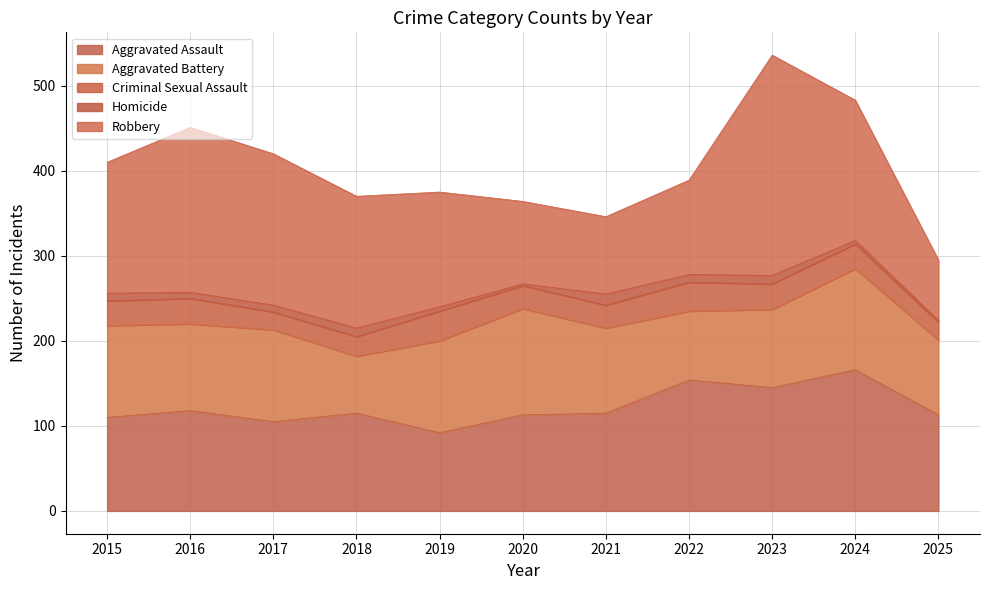

How many times do Aggravated Battery and Robbery cross each other?

3